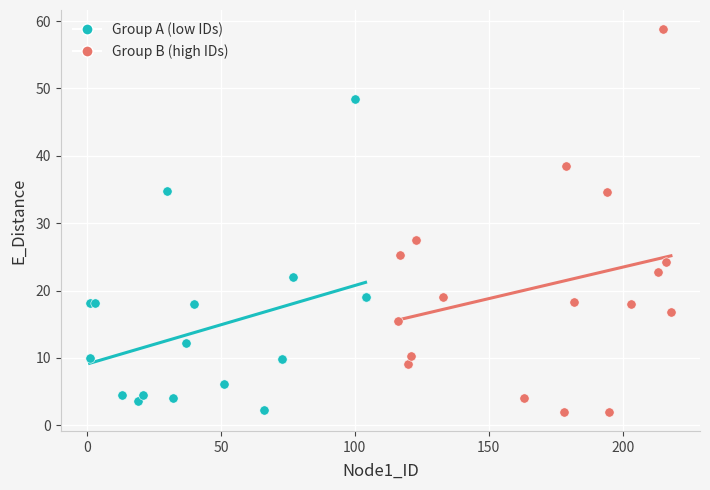

Which series has the widest spread of Y values?

Group B (high IDs)